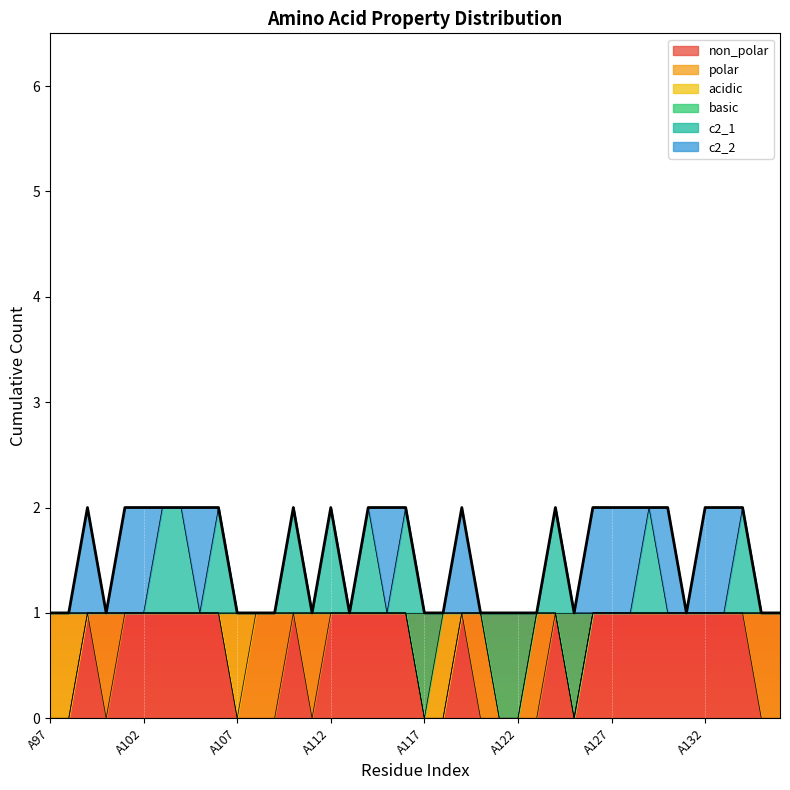

What is the sum of the basic values at A108 and A104?

2